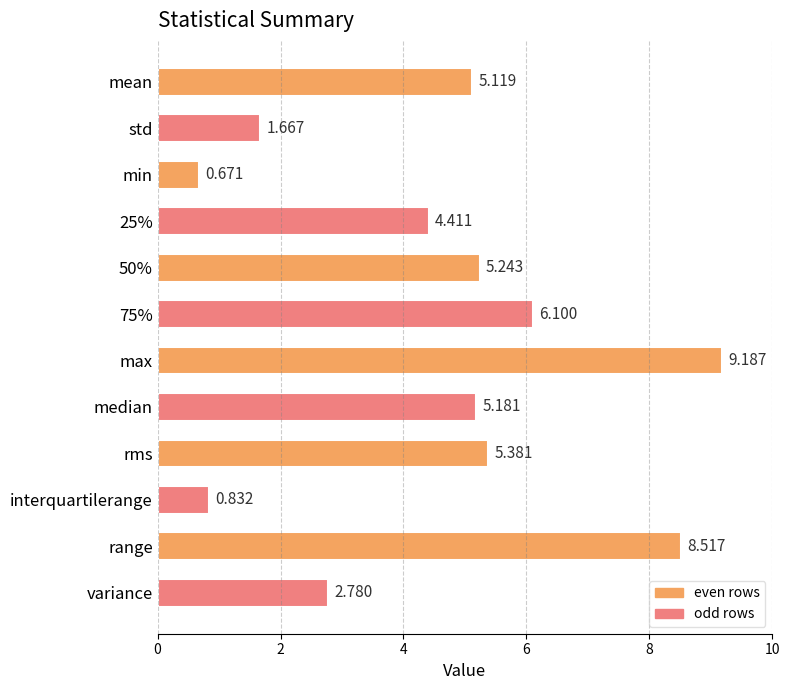

What is the label of the 10th bar from the top?

interquartilerange